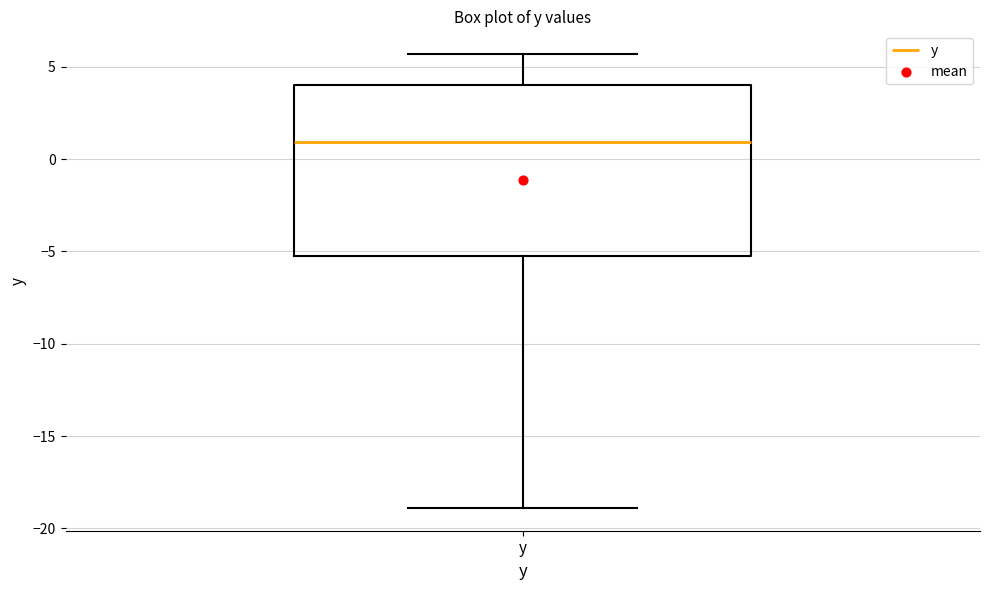

Read this box plot against the y-axis: the position of the median line, the range covered by the box, and the ends of both whiskers. The values are not printed on the chart, so give them approximately, as read against the axis.

median 1.0, box -5.0 to 4.0, whiskers -19.0 to 5.5